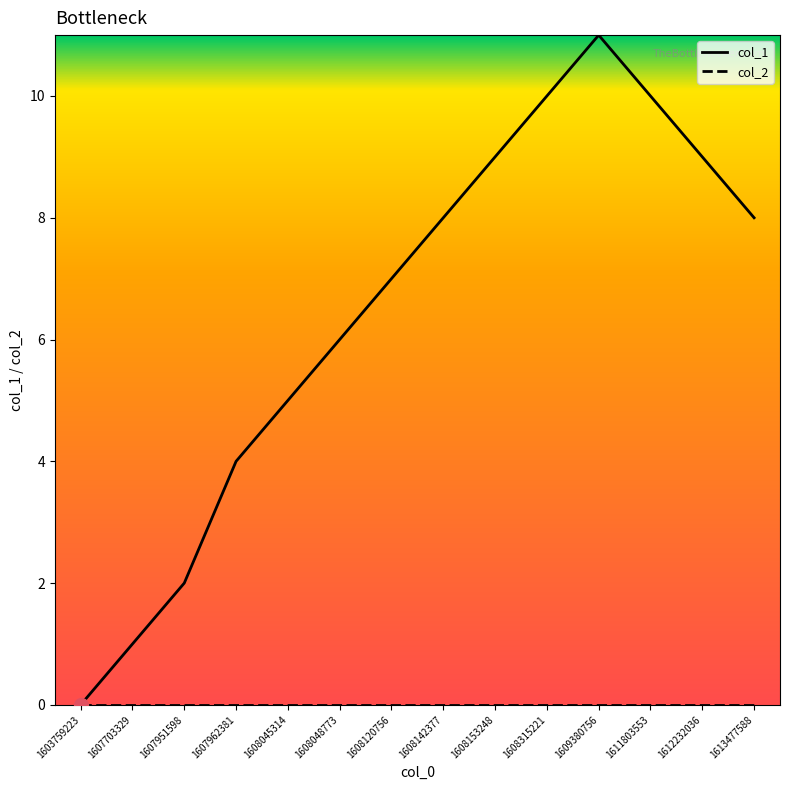

Which series has the widest spread of values?

col_1